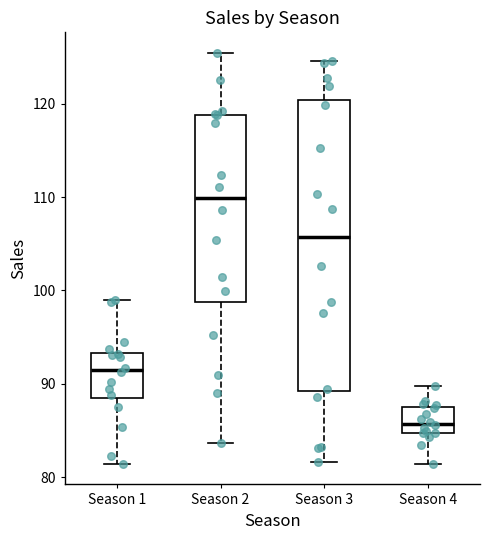

Where is the upper edge of the box for Season 3 on the y-axis? The values are not printed on the chart, so give them approximately, as read against the axis.

120